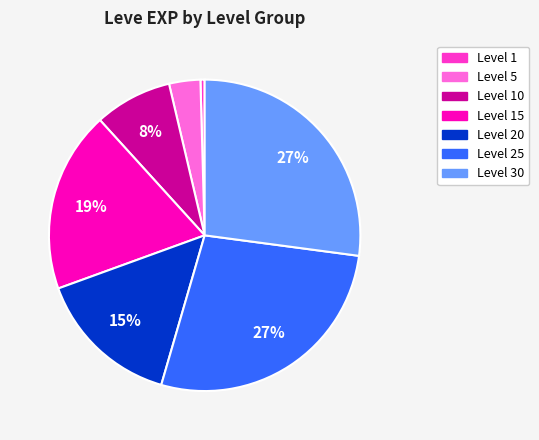

How many slices are in this pie chart?

7